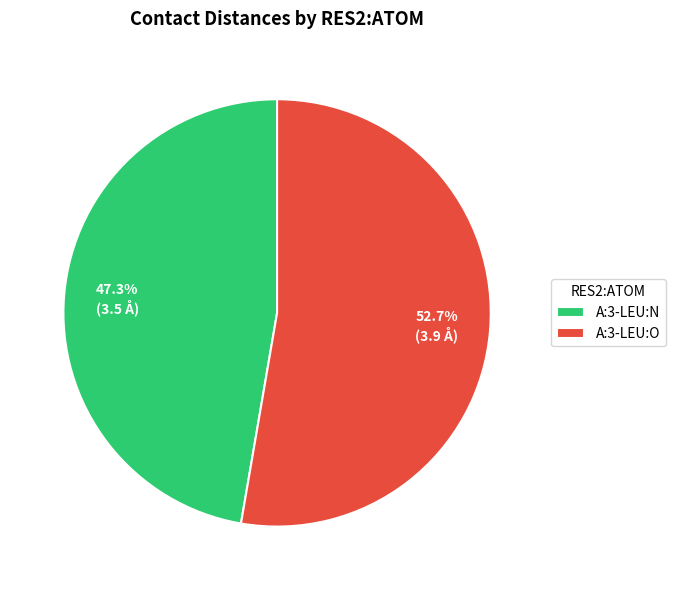

How many slices are in this pie chart?

2